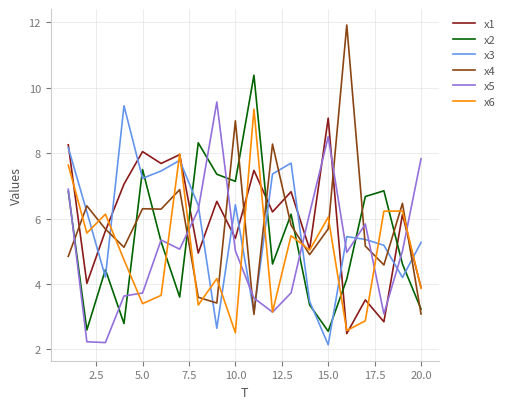

How many lines are shown in the chart?

6